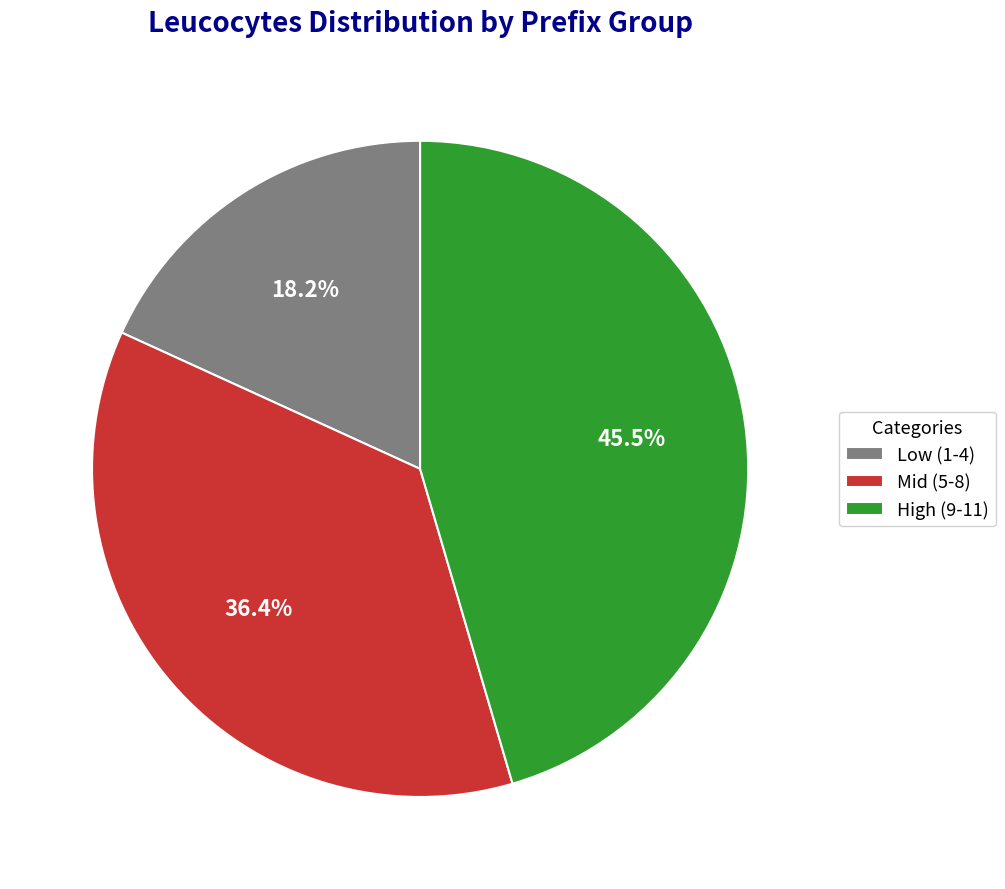

Rank the categories by value from lowest to highest.

Low (1-4), Mid (5-8), High (9-11)